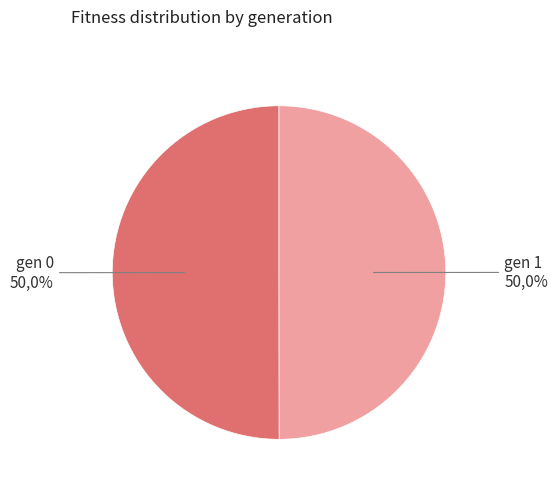

True or false: gen 0 accounts for 50% of the total.

True